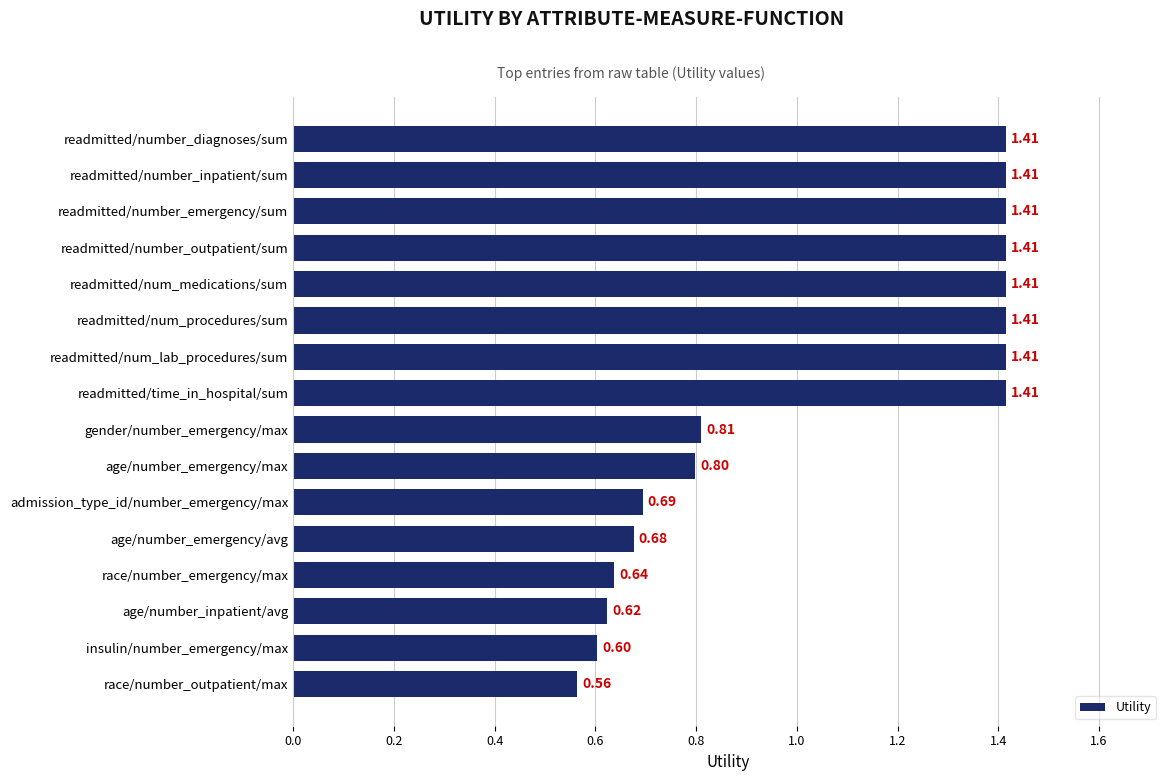

What is the difference between the values at race/number_emergency/max and readmitted/number_diagnoses/sum?

0.8